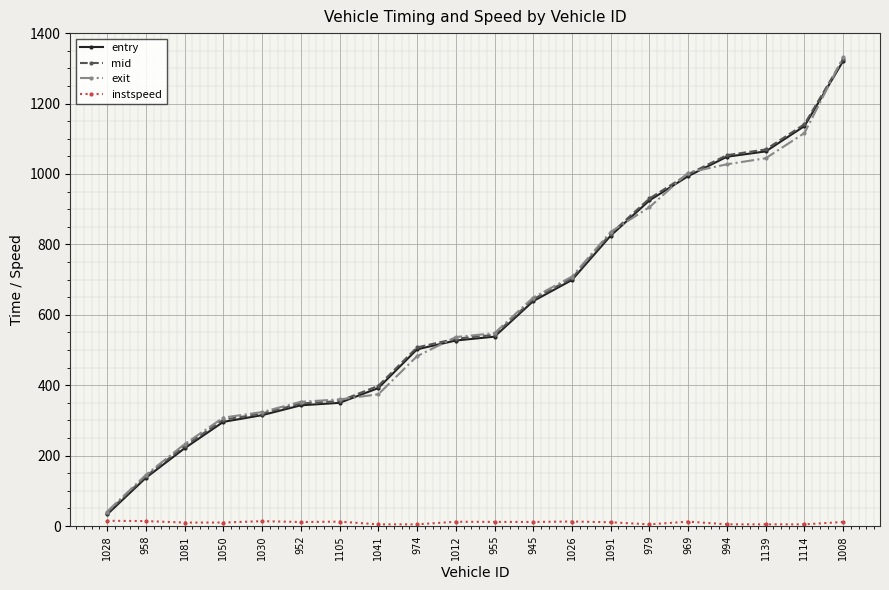

Which category has the lowest value in the entry series?

1028